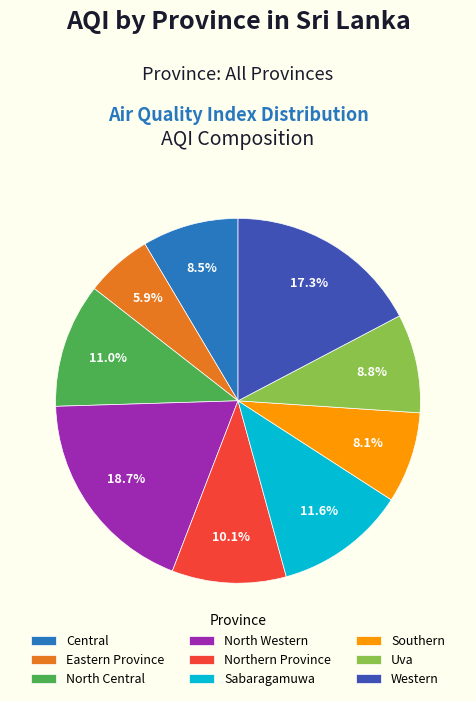

Does any single category account for the majority?

No